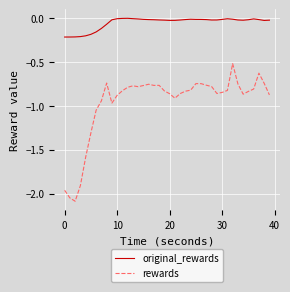

Which series has the largest range (max minus min)?

rewards